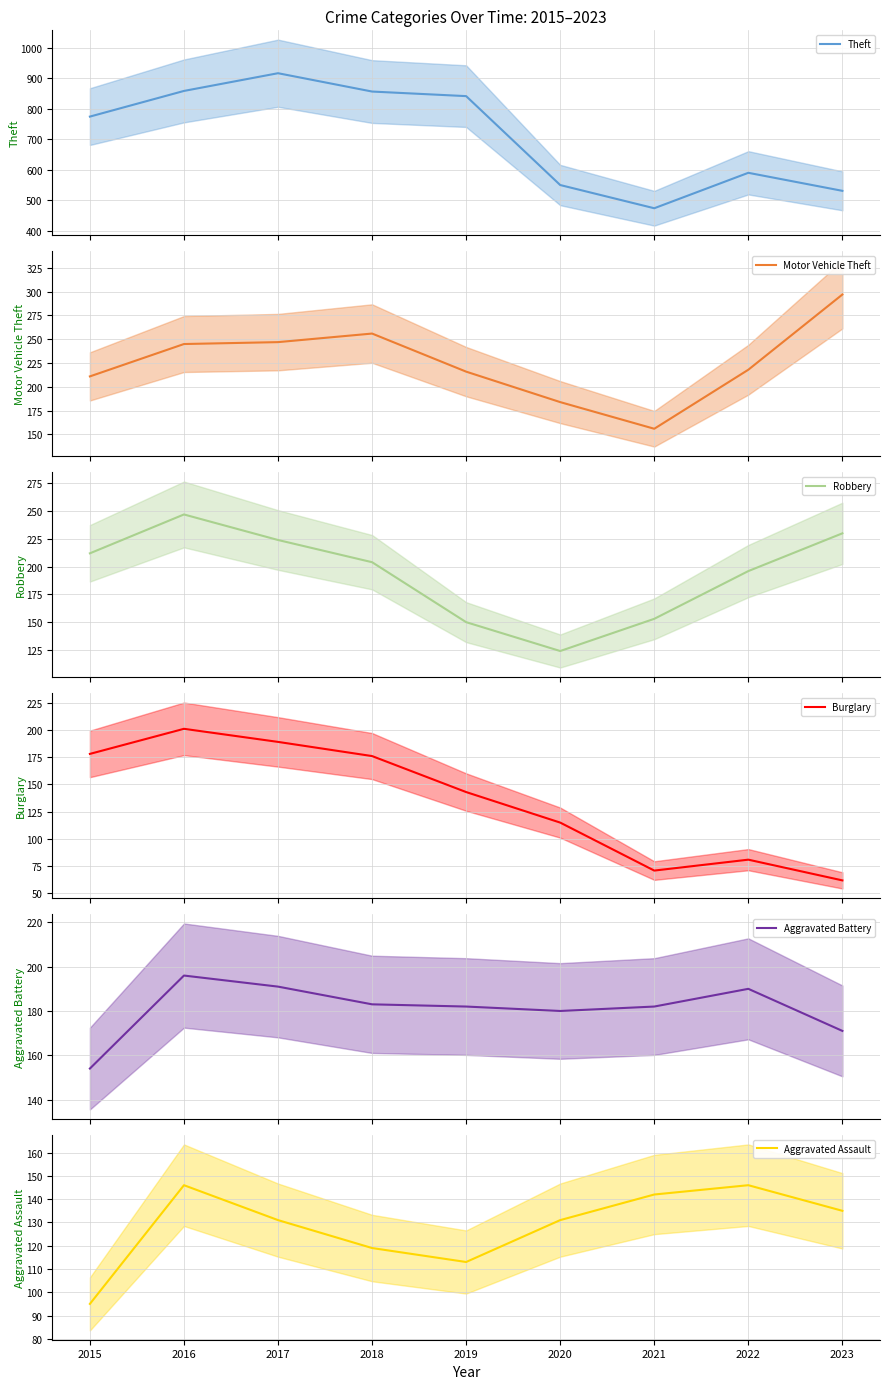

Which category has the lowest value in the Burglary series?

2023